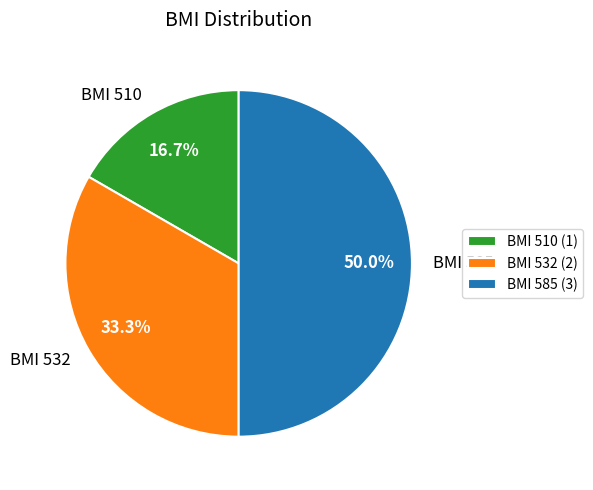

Rank the categories by value from highest to lowest.

BMI 585, BMI 532, BMI 510